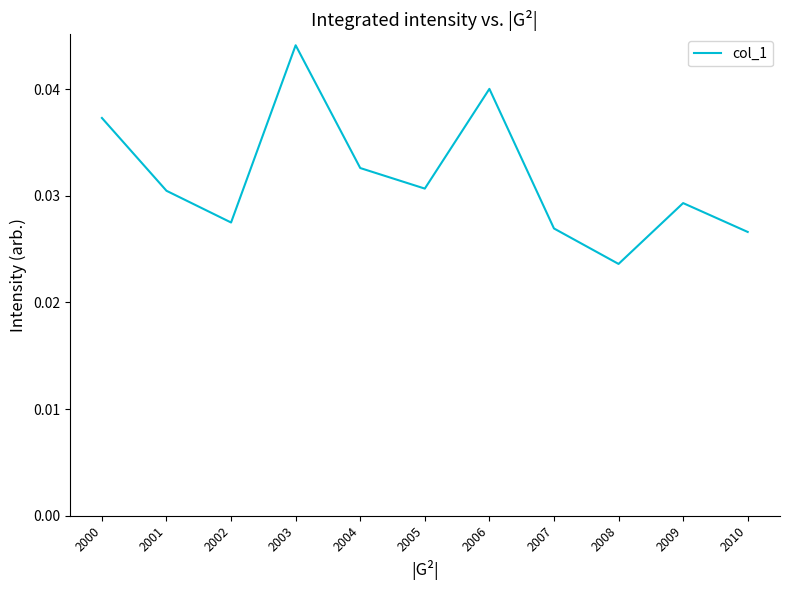

At which category does the chart reach its peak across all series?

2003